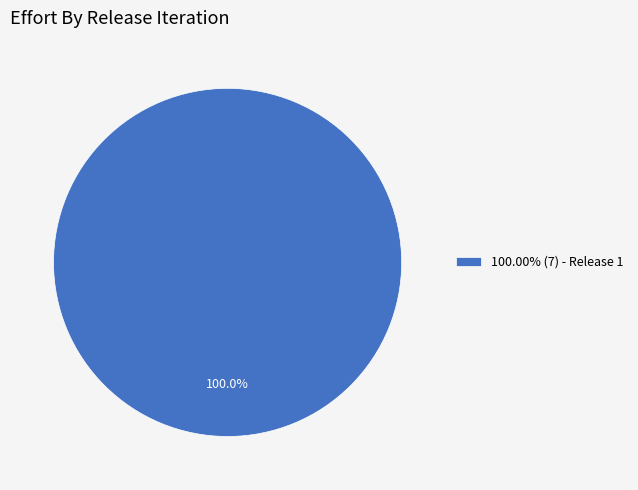

Does 100.00% (7) - Release 1 represent more than half of the total?

Yes